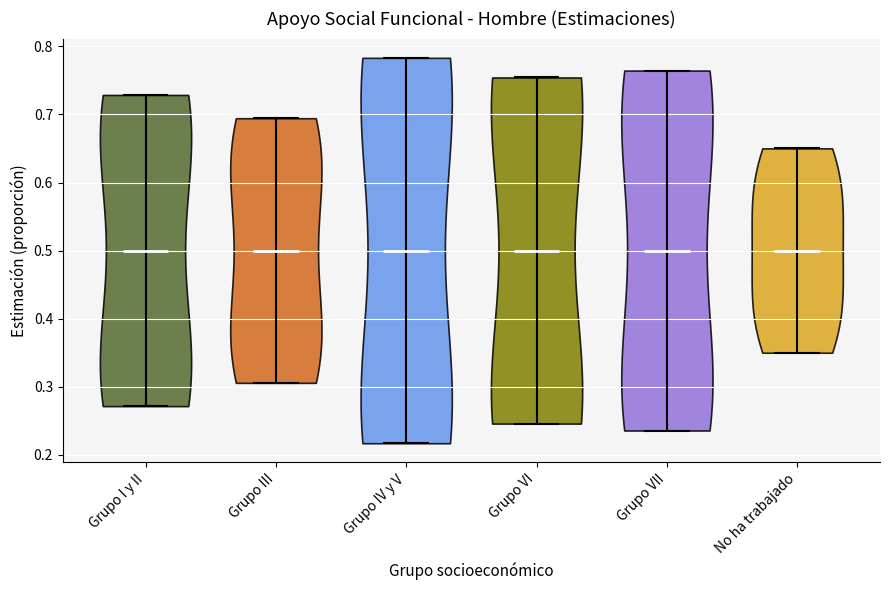

Reading left to right, read every violin against the y-axis: where its median line is, and the lowest and highest points it reaches. The values are not printed on the chart, so give them approximately, as read against the axis.

Grupo I y II: median line 0.50, lowest point 0.27, highest point 0.73
Grupo III: median line 0.50, lowest point 0.31, highest point 0.69
Grupo IV y V: median line 0.50, lowest point 0.22, highest point 0.78
Grupo VI: median line 0.50, lowest point 0.25, highest point 0.75
Grupo VII: median line 0.50, lowest point 0.24, highest point 0.76
No ha trabajado: median line 0.50, lowest point 0.35, highest point 0.65